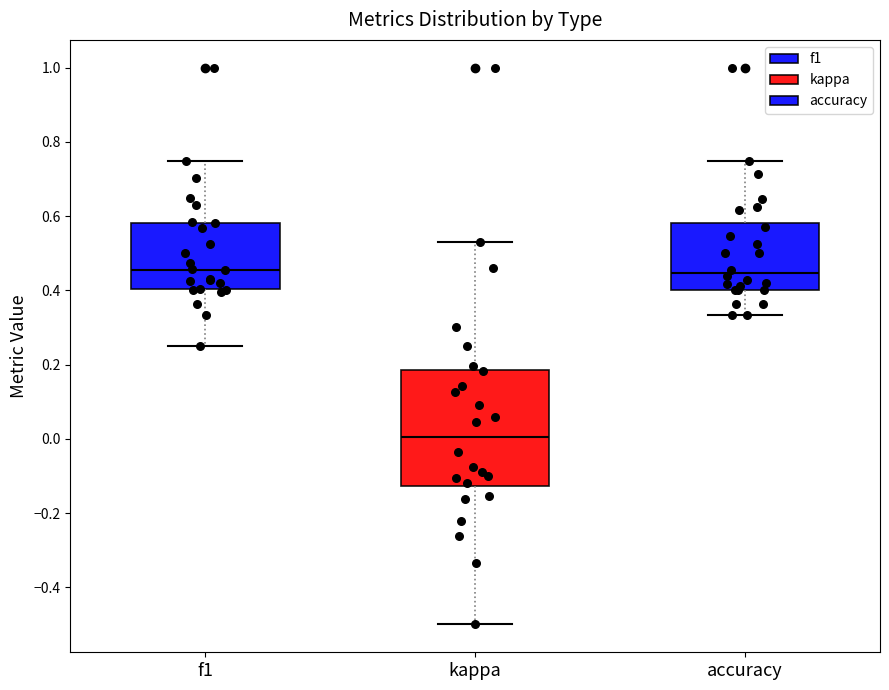

Comparing the boxes themselves (not the whiskers), which one is the tallest?

kappa